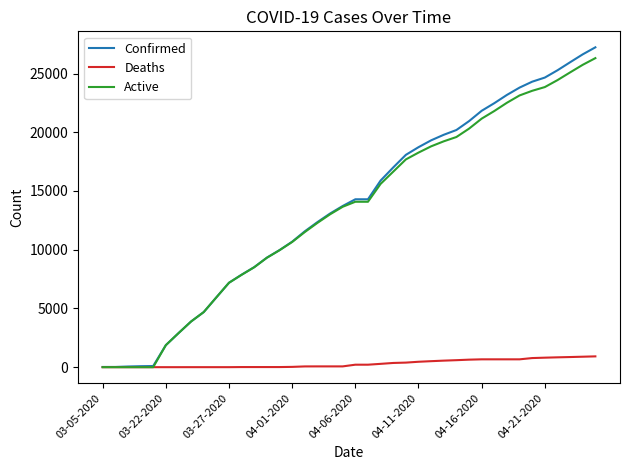

What is the greatest value displayed?

27231